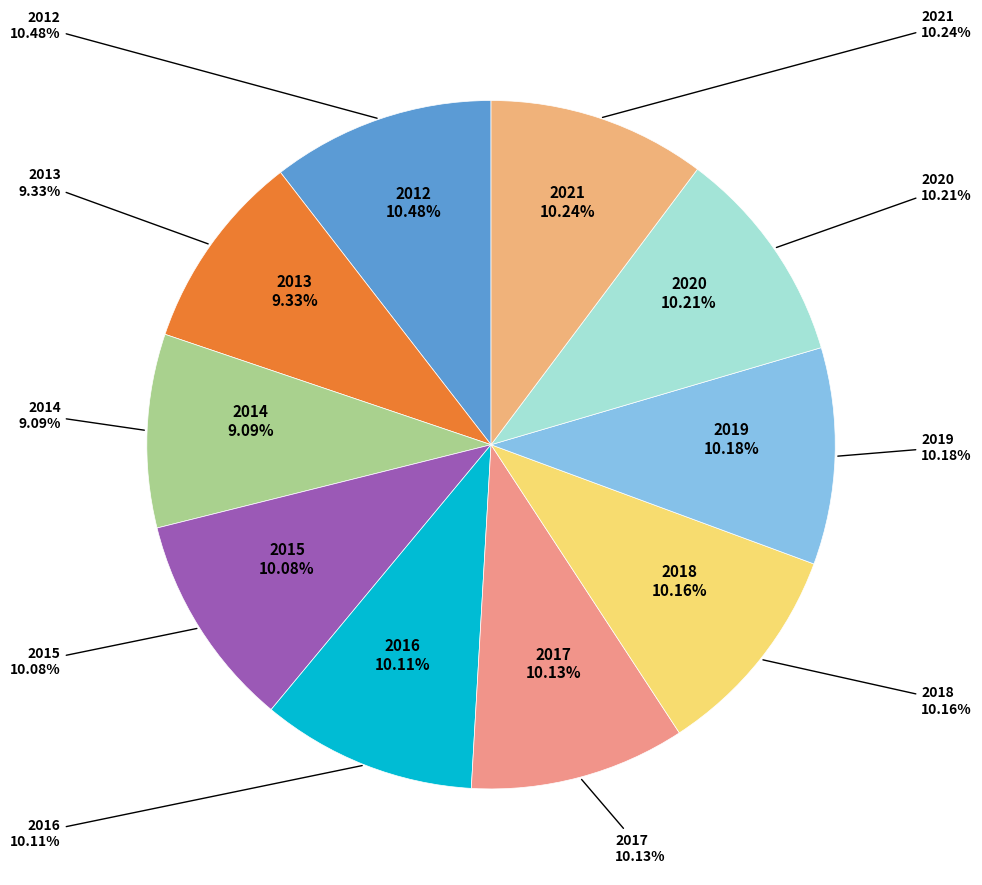

Combined, do 2018 and 2014 account for over 50%?

No